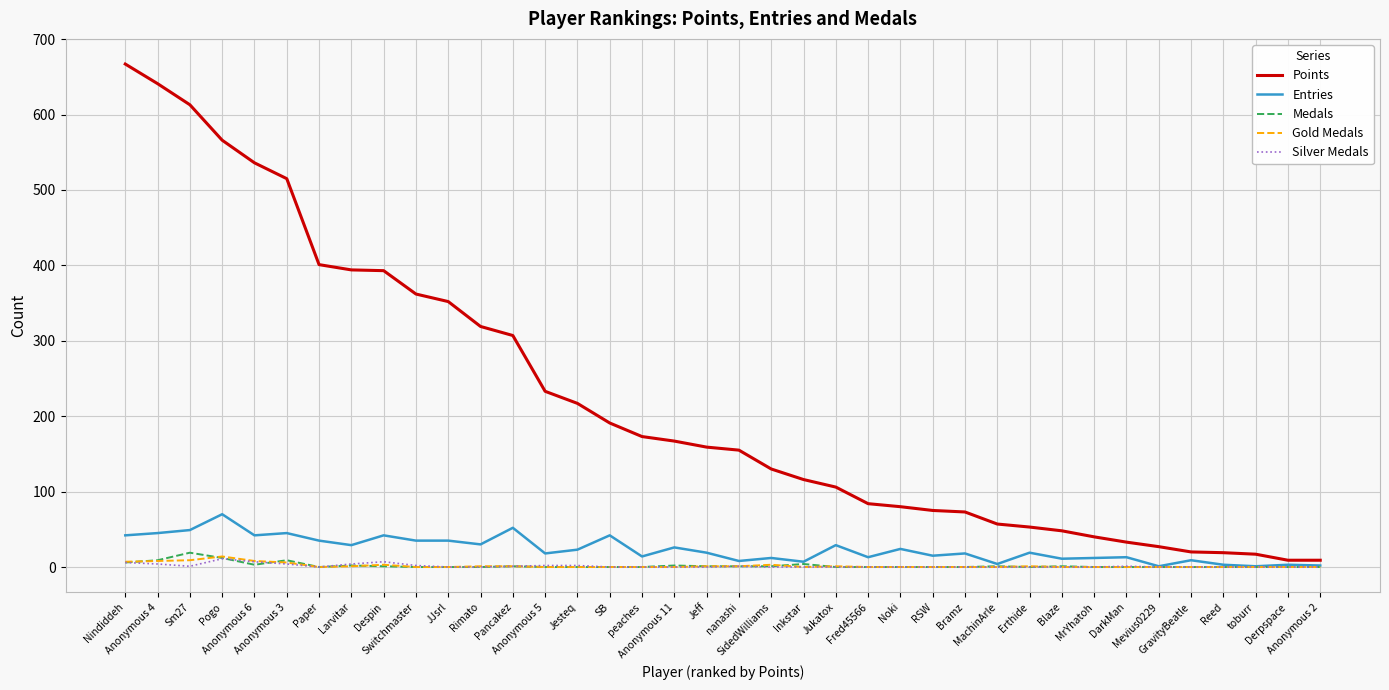

What is the greatest value displayed?

667